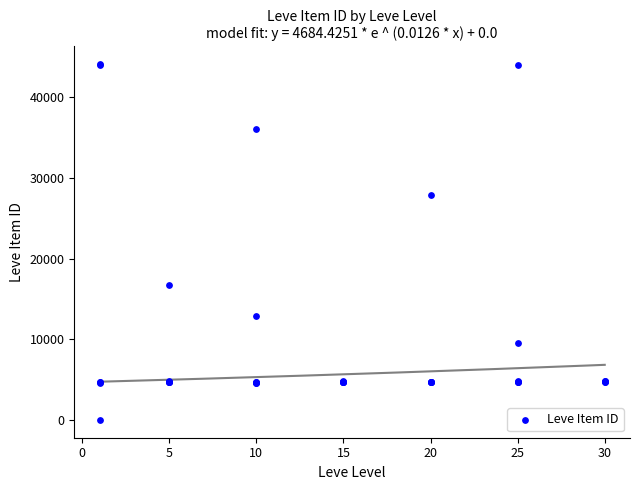

What Y value in the scatter plot is closest to 22050?

16734